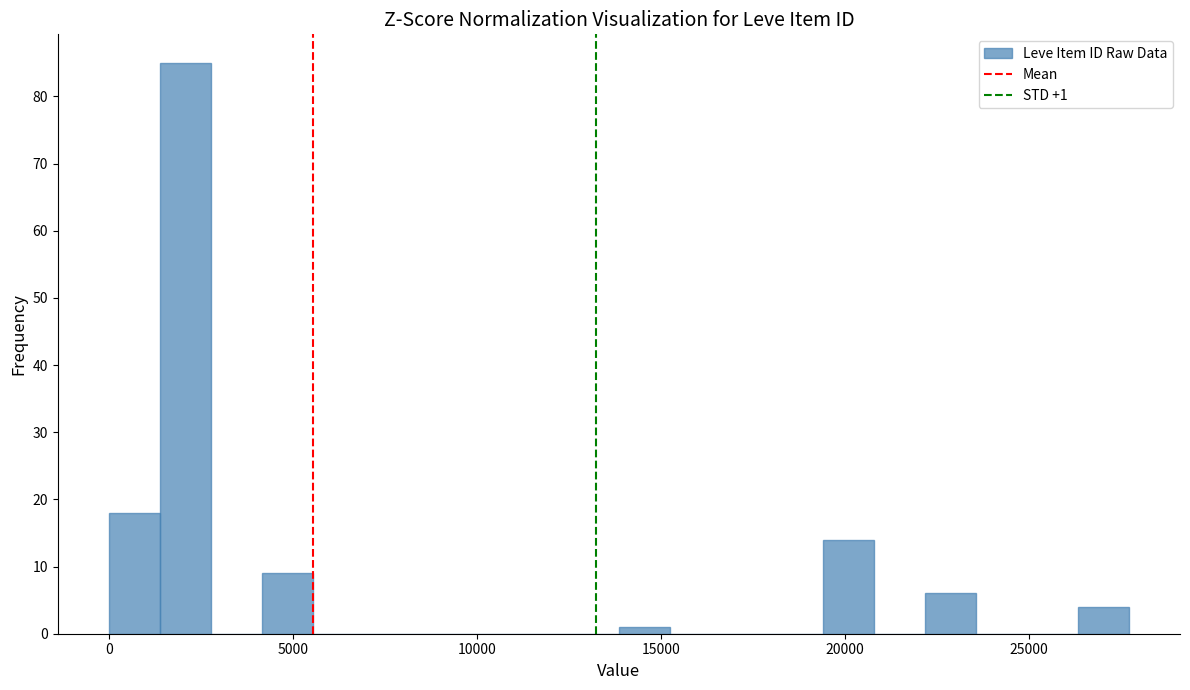

Read against the x-axis, roughly where is the centre of the tallest bar?

2000